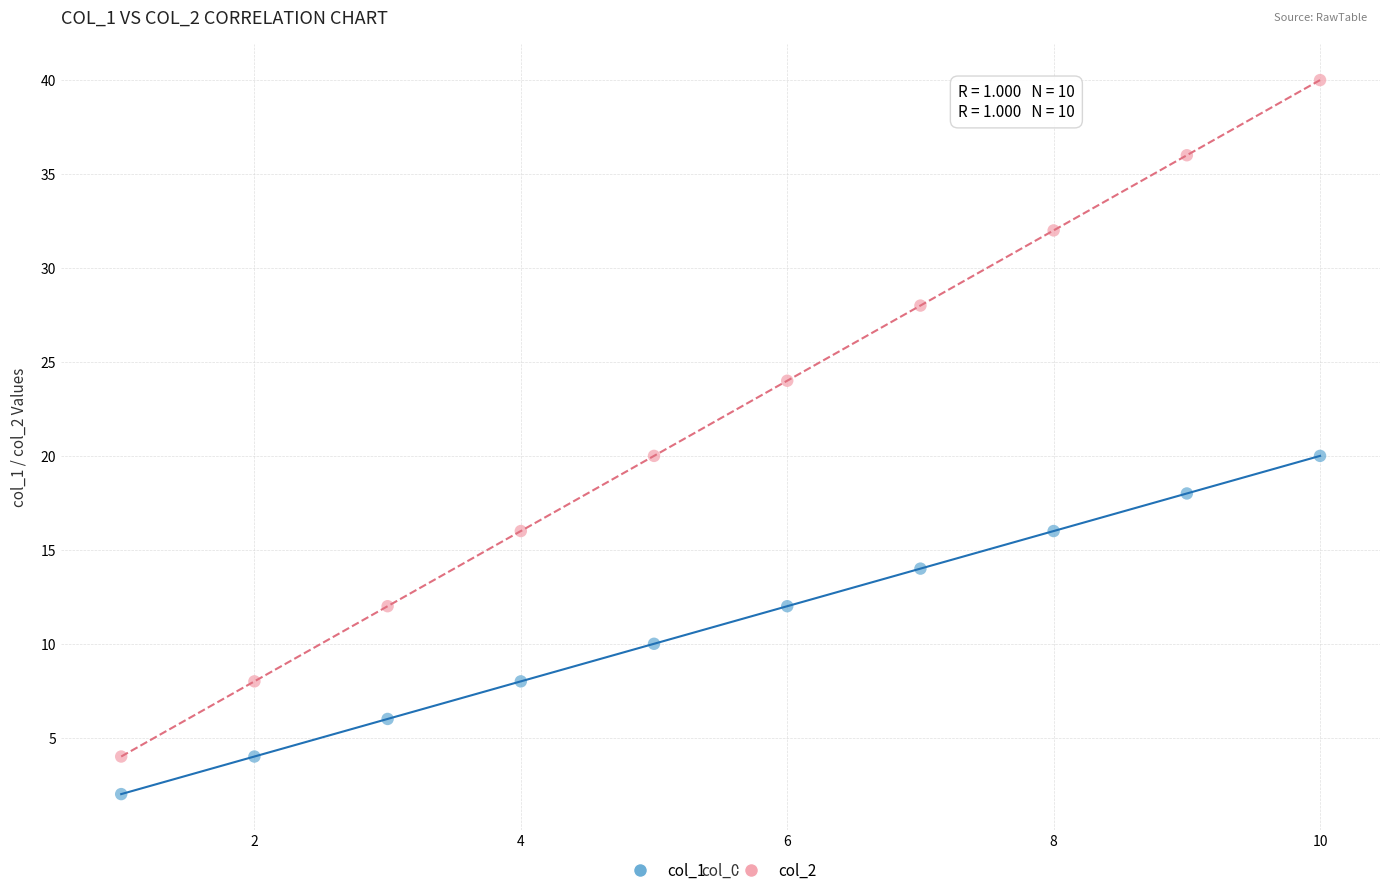

Across all data points, what is the range of X values (max minus min)?

9